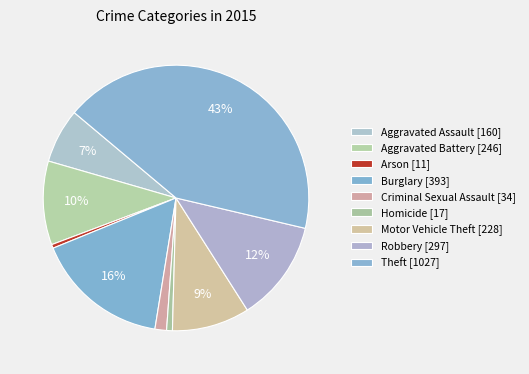

Which slice is the smallest?

Arson